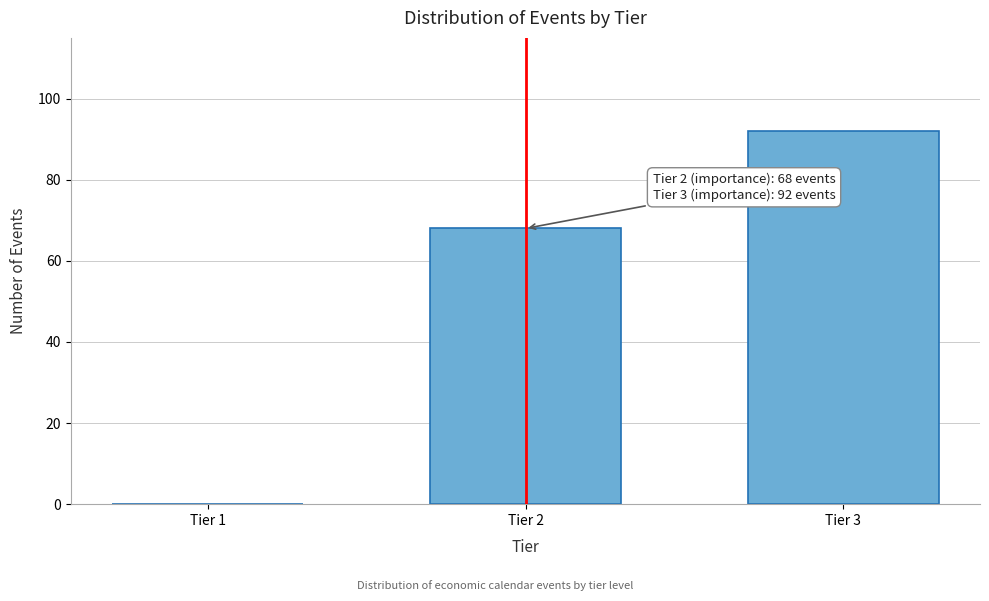

Reading right to left, extract all data points from this chart.

Tier 3=92	Tier 2=68	Tier 1=0